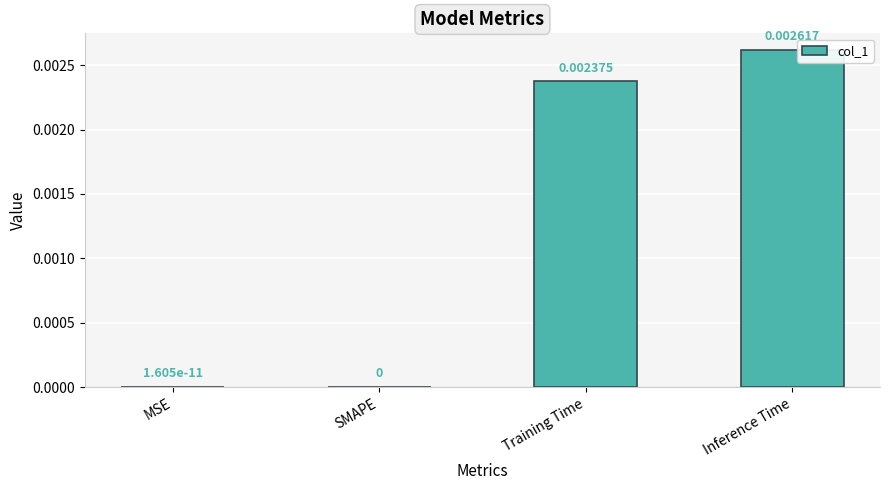

Between Inference Time and SMAPE, which is larger?

Inference Time